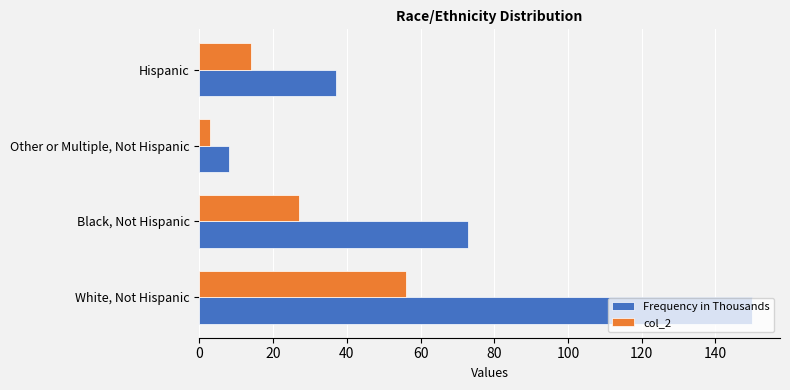

What is the average value of the Frequency in Thousands series?

67.0